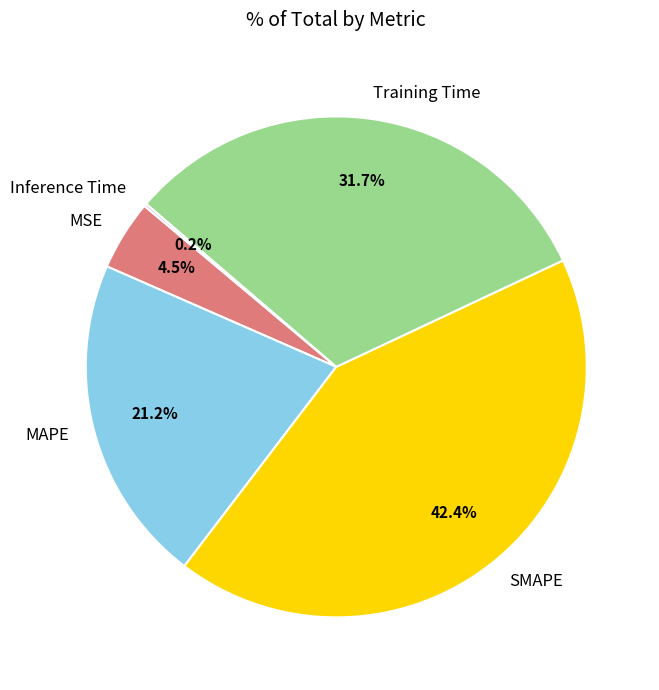

To the nearest percent, what is the difference between the largest and smallest slice percentages?

42%